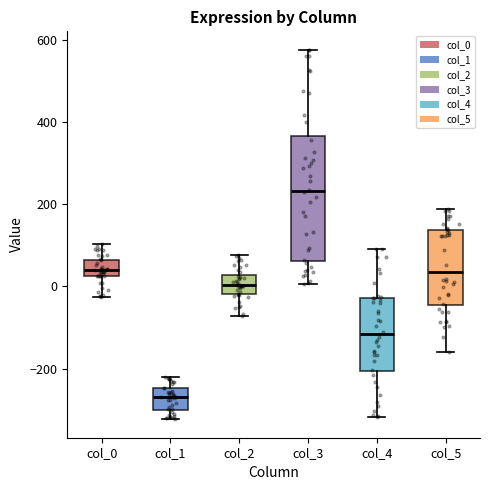

Reading left to right, transcribe this box plot: for each box, give where its median line is, the range the box spans, and where its two whiskers end, as read against the y-axis. The values are not printed on the chart, so give them approximately, as read against the axis.

col_0: median 40, box 20 to 60, whiskers -20 to 100
col_1: median -260, box -300 to -240, whiskers -320 to -220
col_2: median 0, box -20 to 20, whiskers -80 to 80
col_3: median 240, box 60 to 360, whiskers 0 to 580
col_4: median -120, box -200 to -20, whiskers -320 to 100
col_5: median 40, box -40 to 140, whiskers -160 to 180